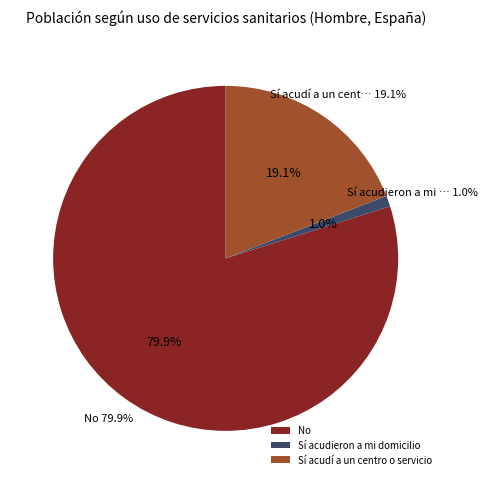

Which category has the biggest portion of the pie?

No